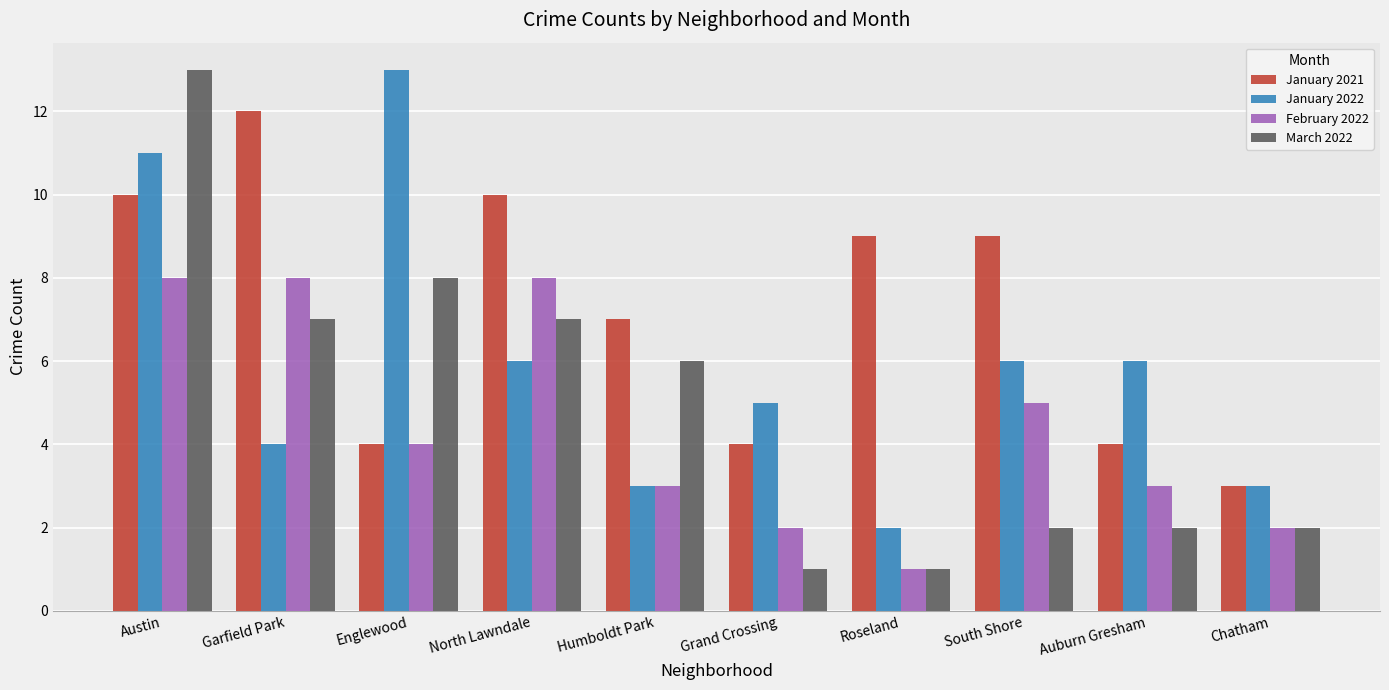

The value of February 2022 at Austin is 12. True or false?

False